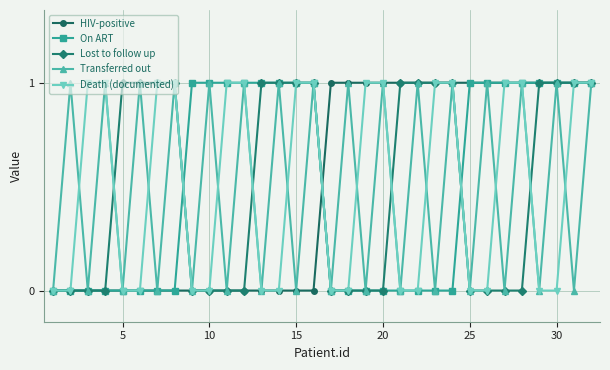

What are all the series names shown in the legend?

HIV-positive, On ART, Lost to follow up, Transferred out, Death (documented)